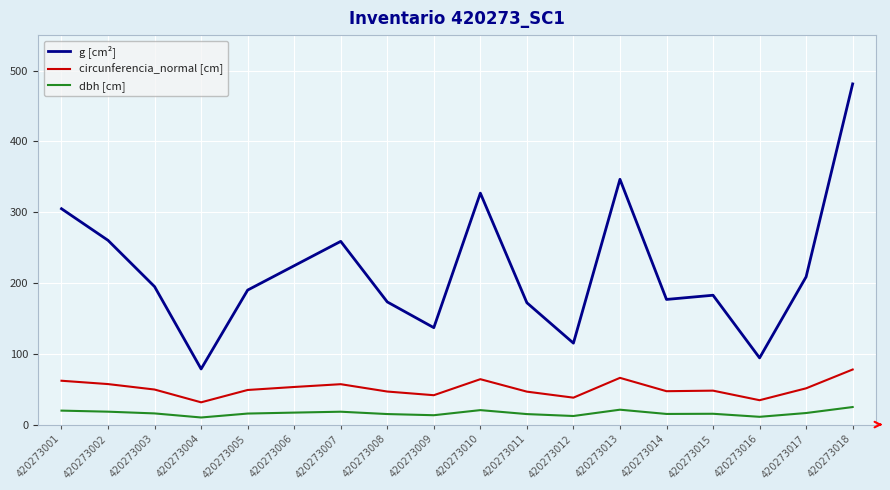

Is the value of circunferencia_normal [cm] at 420273016 greater than the value of g [cm²] at 420273004?

No